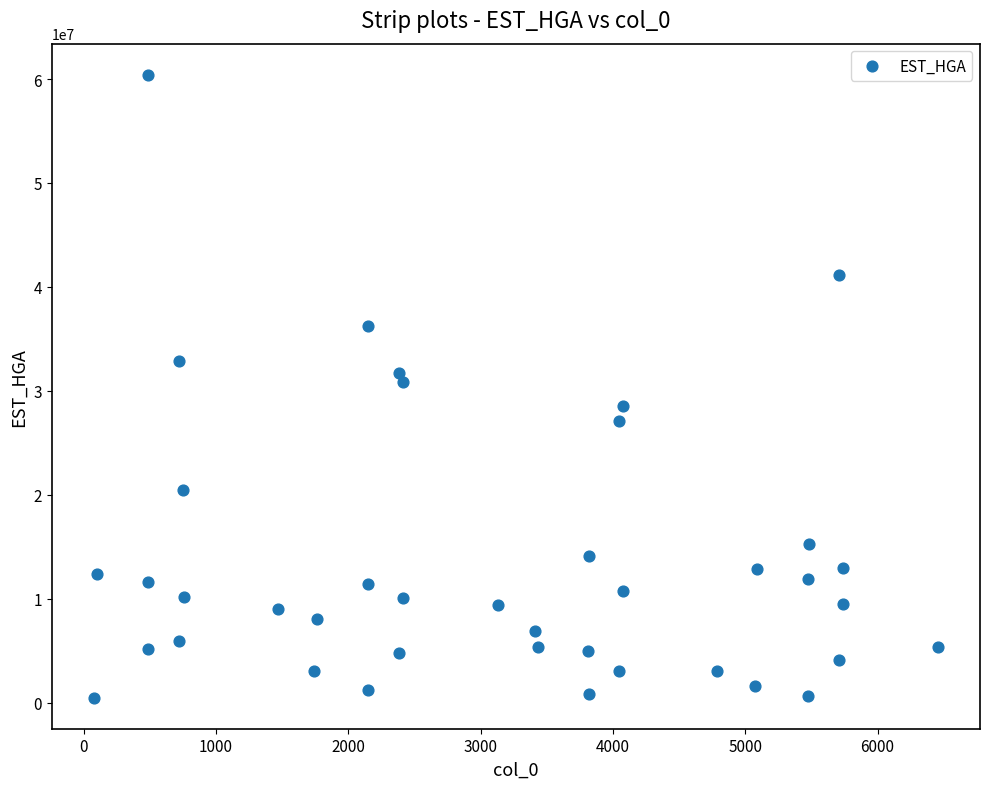

What is the range of Y values (max minus min)?

59922517